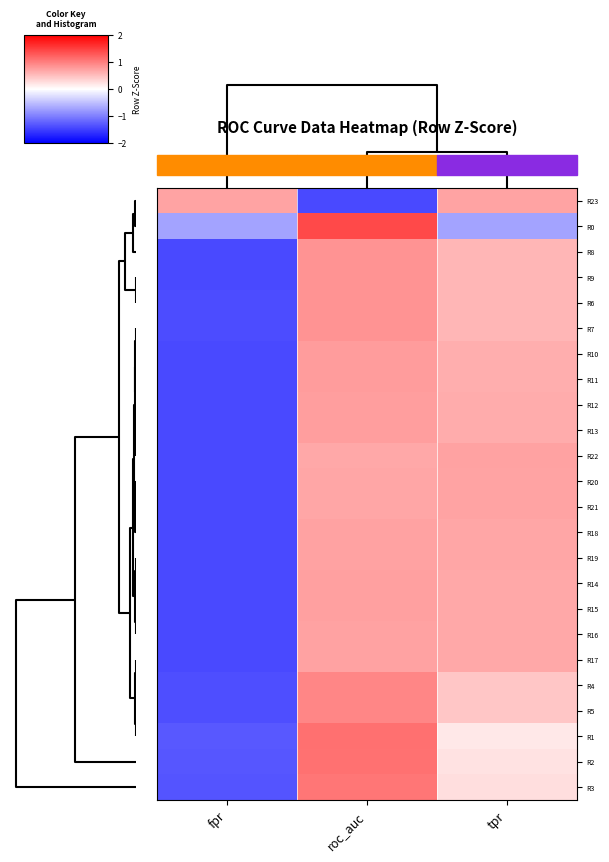

Which label corresponds to the largest value in the chart?

roc_auc